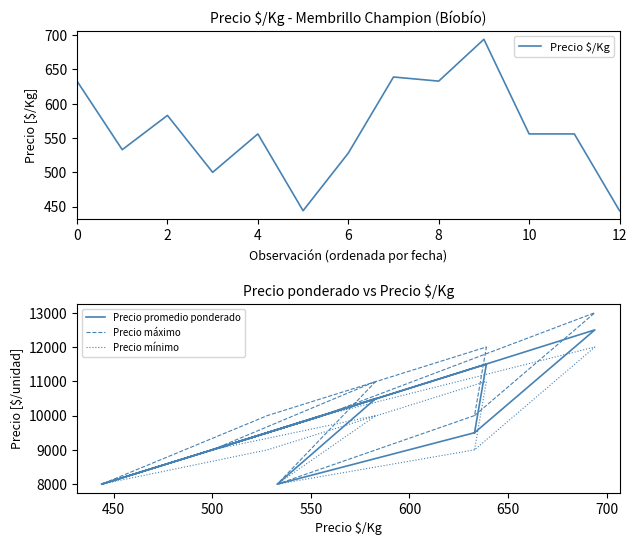

The value of Precio mínimo at 9 is 2473. True or false?

False